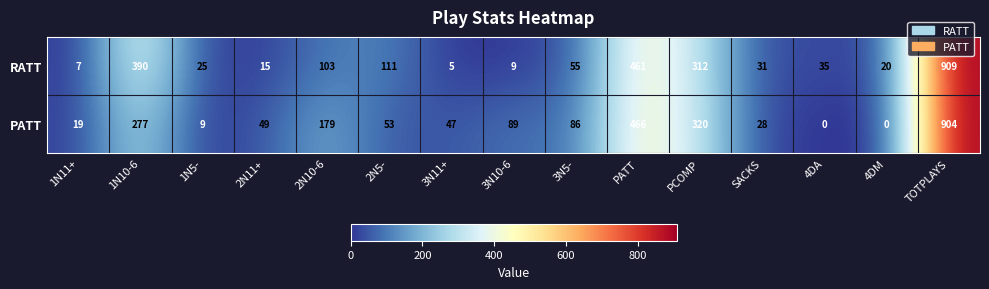

Which series has the largest total across all categories?

PATT